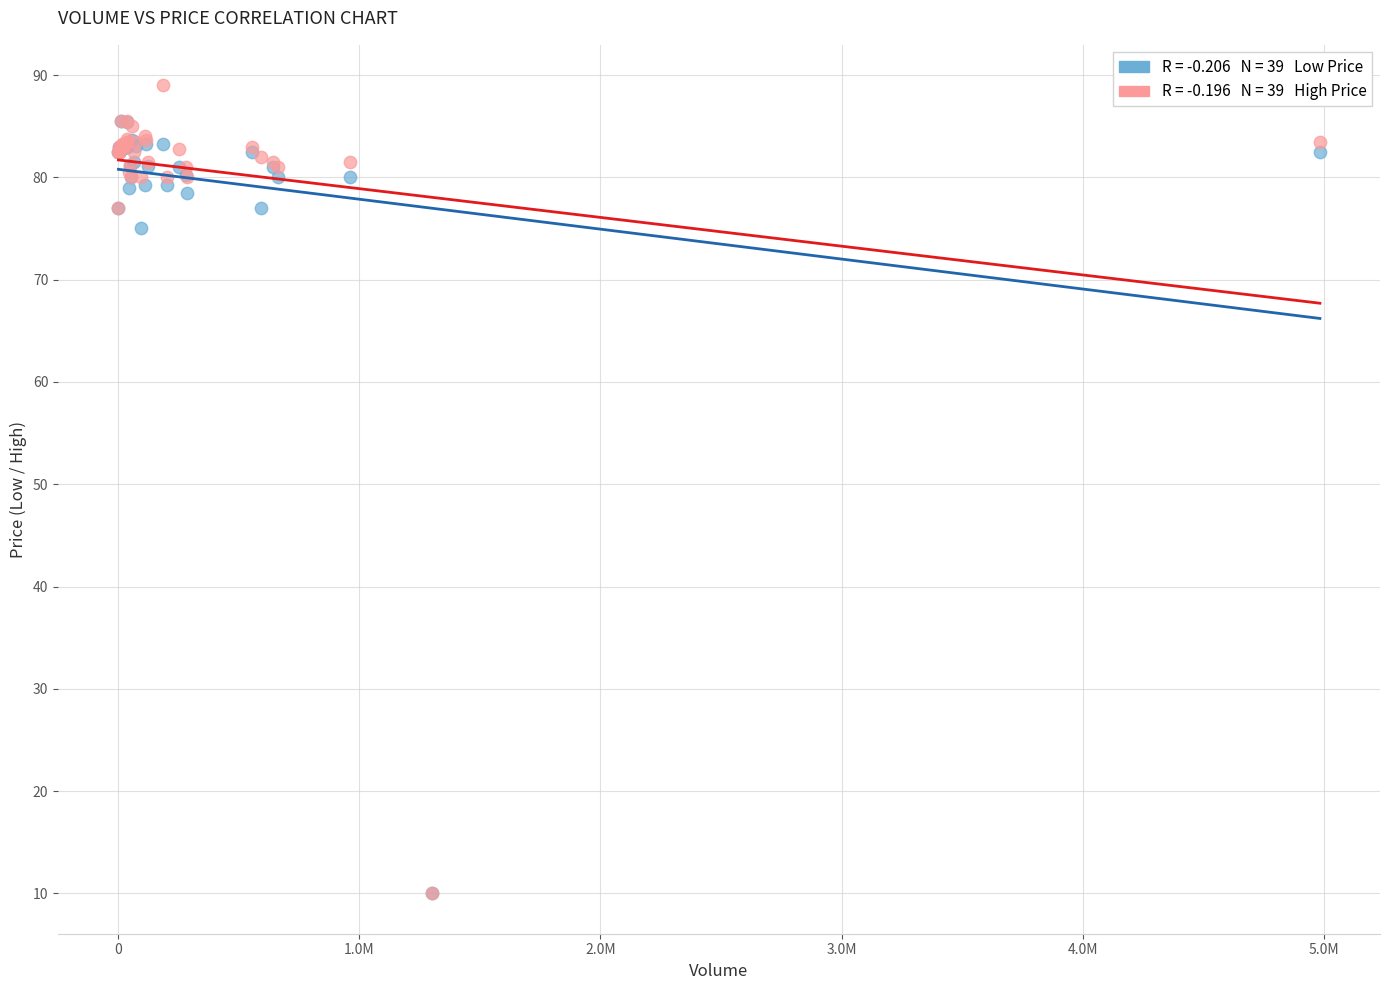

Across all series, what Y value is closest to 49?

75.0